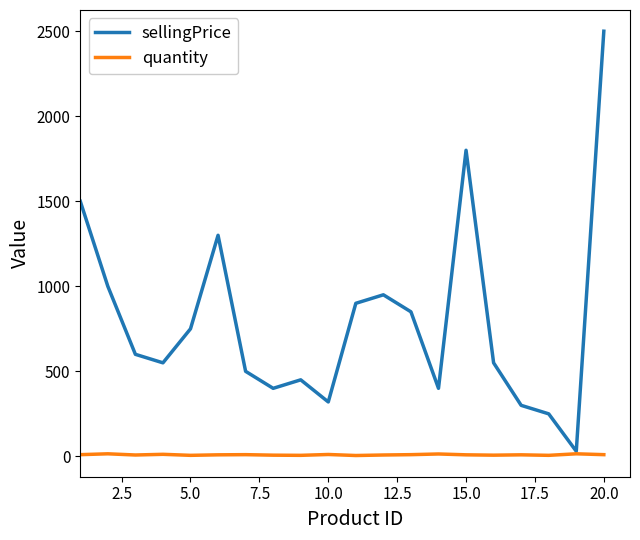

List the series in order of their peak value, highest first.

sellingPrice, quantity